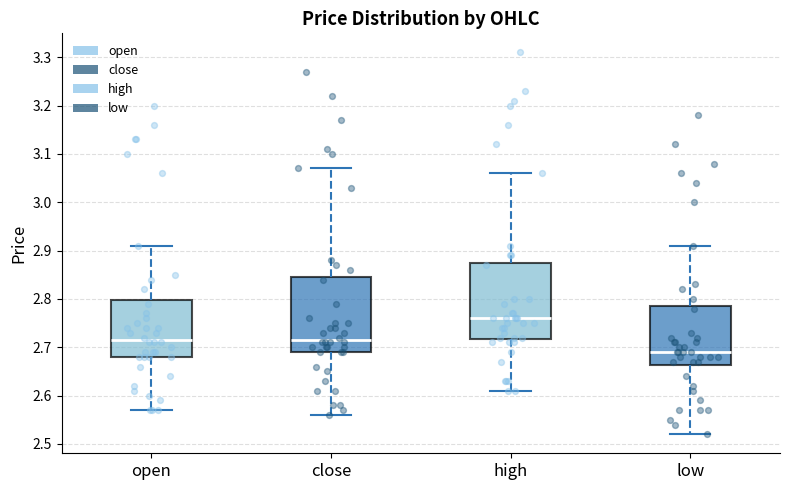

Which box has the lowest median line?

low